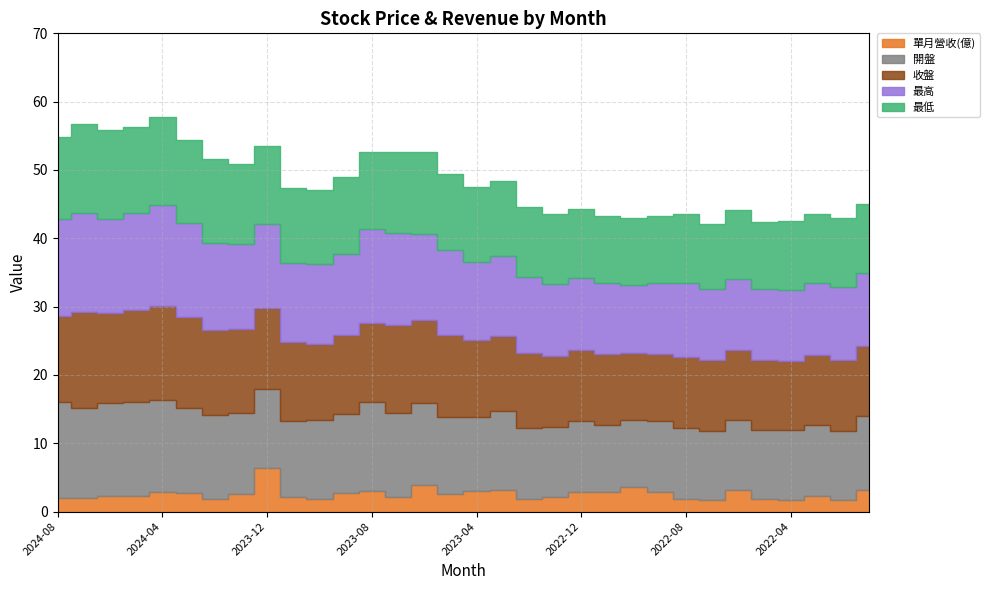

What is the sum of all 開盤 values?

365.3